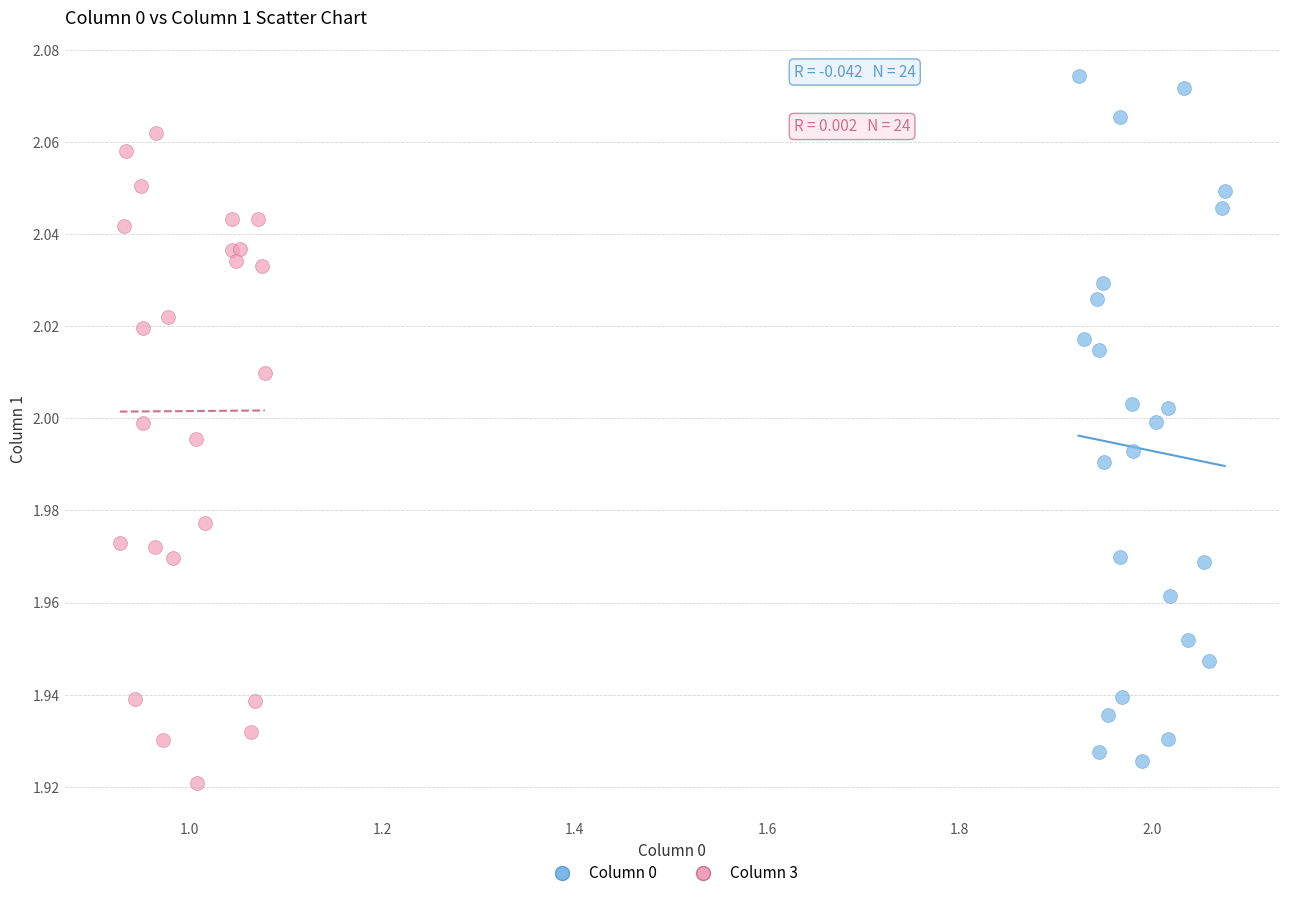

Which series contains the highest Y value?

Column 0